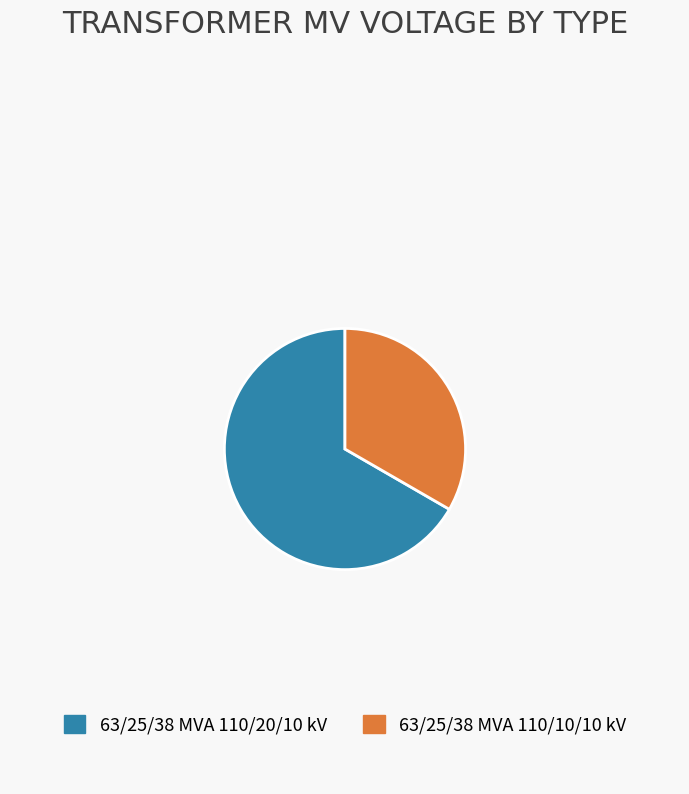

Combined, do 63/25/38 MVA 110/20/10 kV and 63/25/38 MVA 110/10/10 kV account for over 50%?

Yes